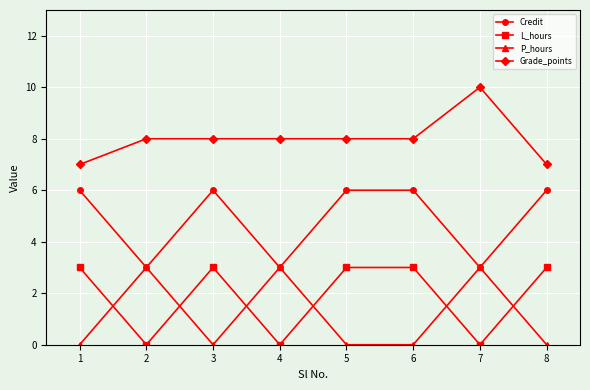

Is it true that Credit equals 2 at 2?

False